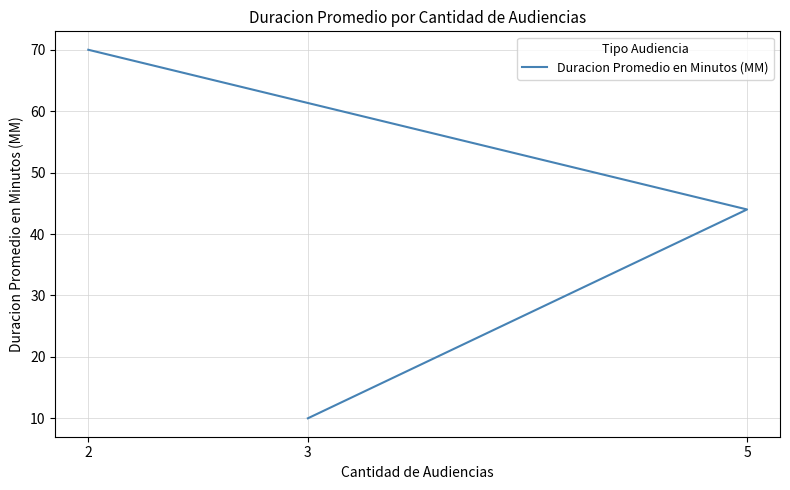

What is the sum of the values at 2 and 5?

114